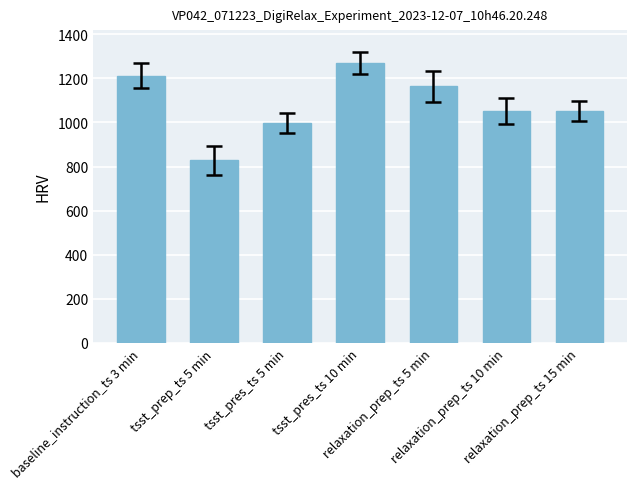

Reading left to right, what are all the values shown in this chart?

baseline_instruction_ts 3 min=1213	tsst_prep_ts 5 min=828	tsst_pres_ts 5 min=996	tsst_pres_ts 10 min=1269	relaxation_prep_ts 5 min=1164	relaxation_prep_ts 10 min=1052	relaxation_prep_ts 15 min=1052